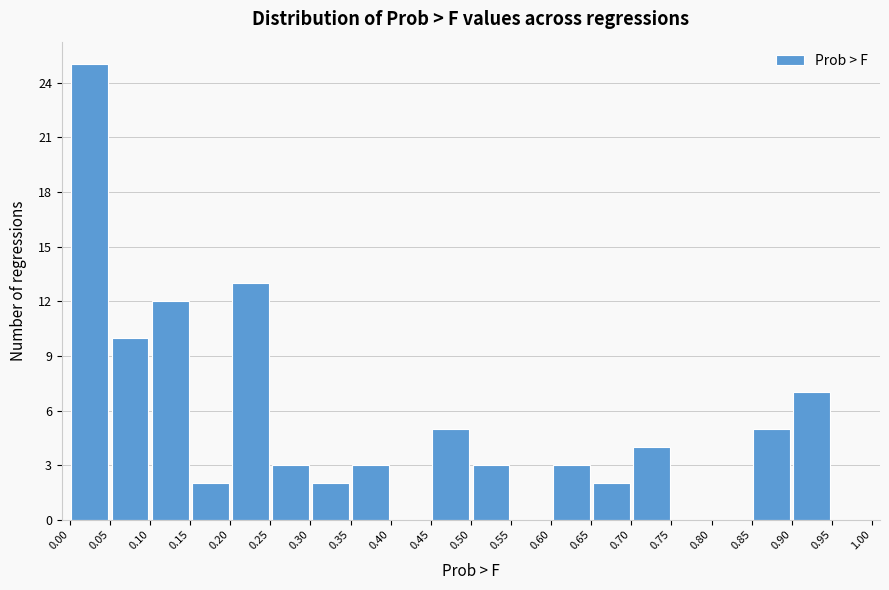

Reading left to right, transcribe this chart: for each bar, give the range it covers on the x-axis and its height. The values are not printed on the chart, so give them approximately, as read against the axis.

0.00 to 0.05: 25
0.05 to 0.10: 10
0.10 to 0.15: 12
0.15 to 0.20: 2
0.20 to 0.25: 13
0.25 to 0.30: 3
0.30 to 0.35: 2
0.35 to 0.40: 3
0.40 to 0.45: 0
0.45 to 0.50: 5
0.50 to 0.55: 3
0.55 to 0.60: 0
0.60 to 0.65: 3
0.65 to 0.70: 2
0.70 to 0.75: 4
0.75 to 0.80: 0
0.80 to 0.85: 0
0.85 to 0.90: 5
0.90 to 0.95: 7
0.95 to 1.00: 0